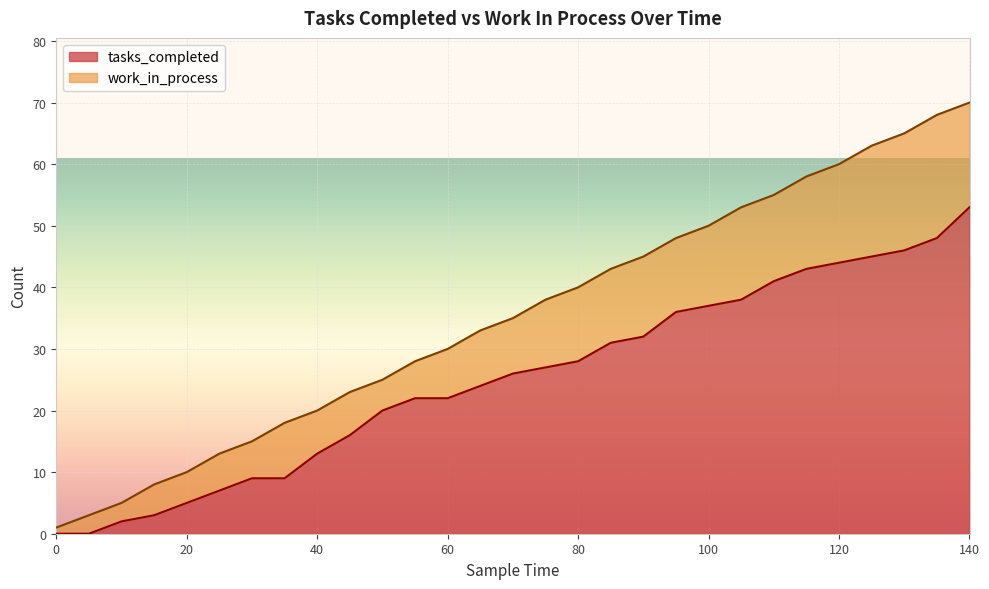

What is the difference between the maximum and minimum values?

53